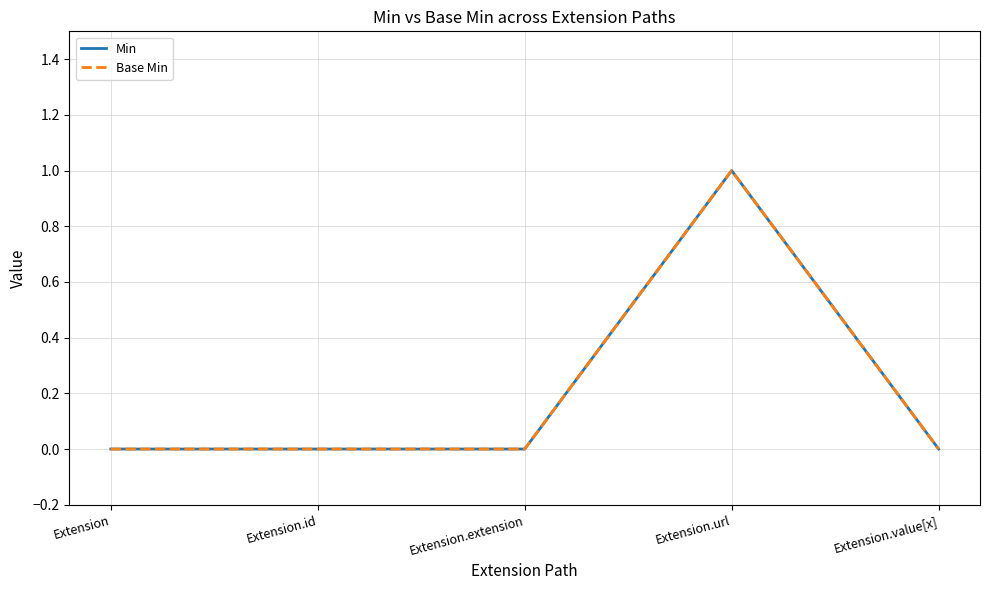

Is this an area chart (filled region under the line)?

No